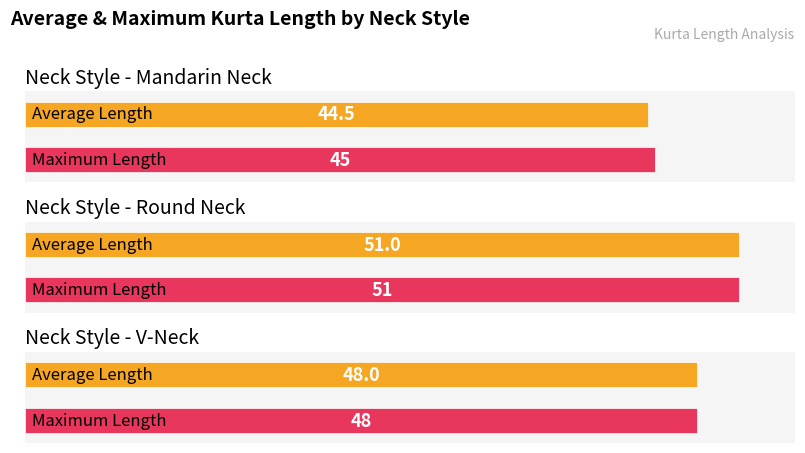

What is the sum of the Average Length values at Round Neck and V-Neck?

99